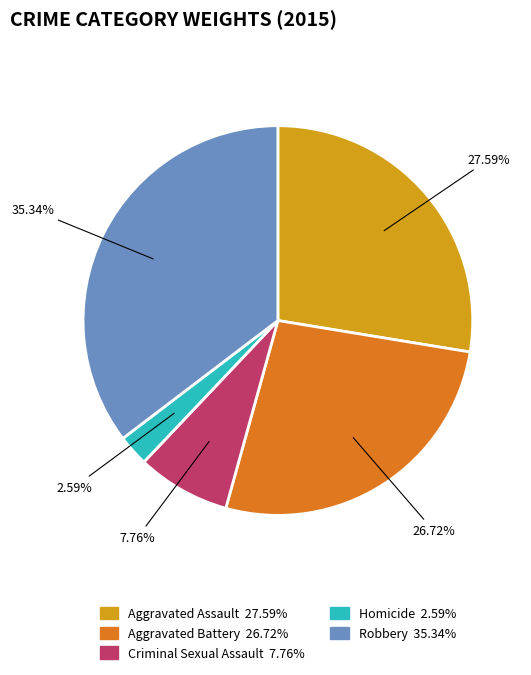

Rank the categories by value from highest to lowest.

Robbery, Aggravated Assault, Aggravated Battery, Criminal Sexual Assault, Homicide